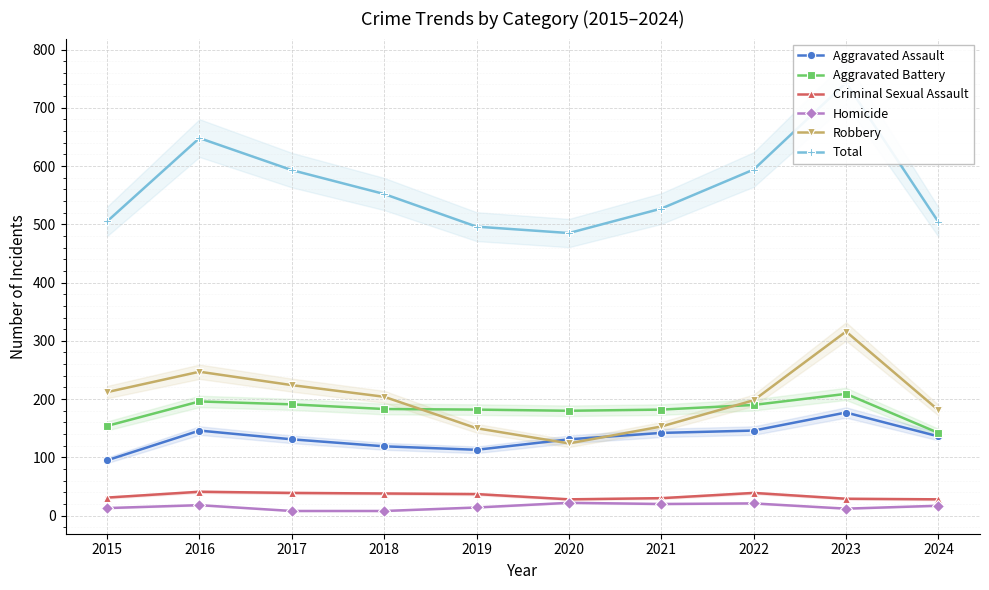

How many values in the Robbery series exceed 204?

4